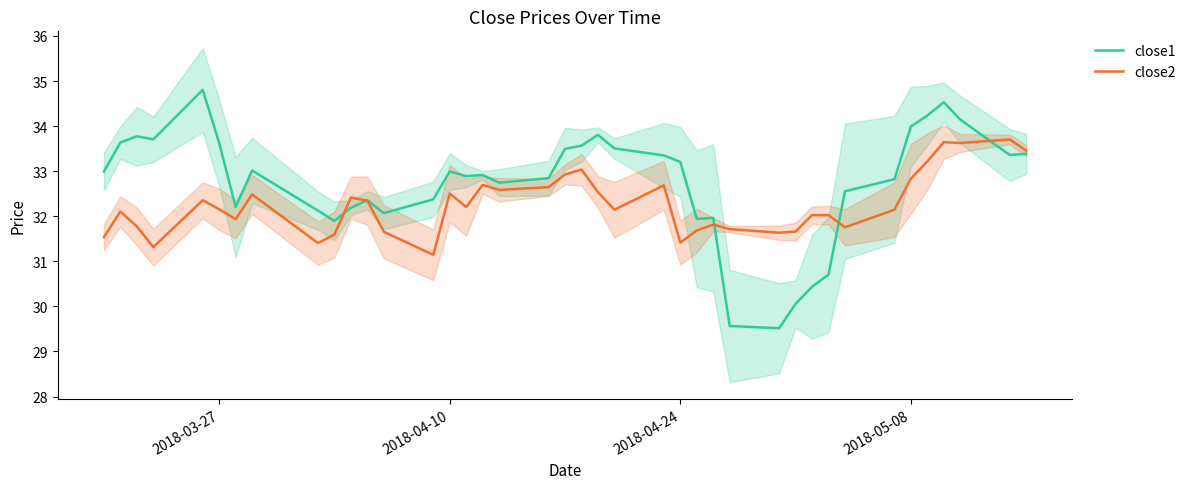

Reading left to right, what are all the values shown in this chart?

close1: 33.0	33.6	33.8	33.7	34.8	33.6	32.2	33.0	32.1	31.9	32.2	32.4	32.1	32.4	33.0	32.9	32.9	32.7	32.8	33.5	33.6	33.8	33.5	33.4	33.2	31.9	32.0	29.6	29.5	30.1	30.4	30.7	32.6	32.8	34.0	34.2	34.5	34.1	33.4	33.4
close2: 31.5	32.1	31.8	31.3	32.4	32.2	31.9	32.5	31.4	31.6	32.4	32.3	31.7	31.1	32.5	32.2	32.7	32.6	32.6	32.9	33.0	32.5	32.1	32.7	31.4	31.7	31.8	31.7	31.6	31.7	32.0	32.0	31.8	32.1	32.8	33.2	33.6	33.6	33.7	33.5